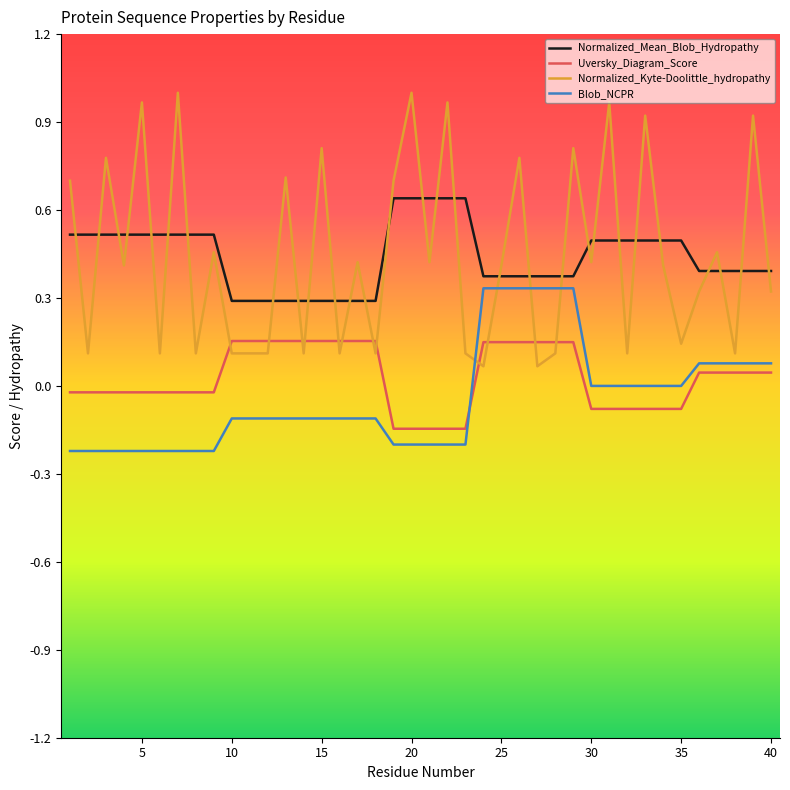

How many lines are shown in the chart?

4